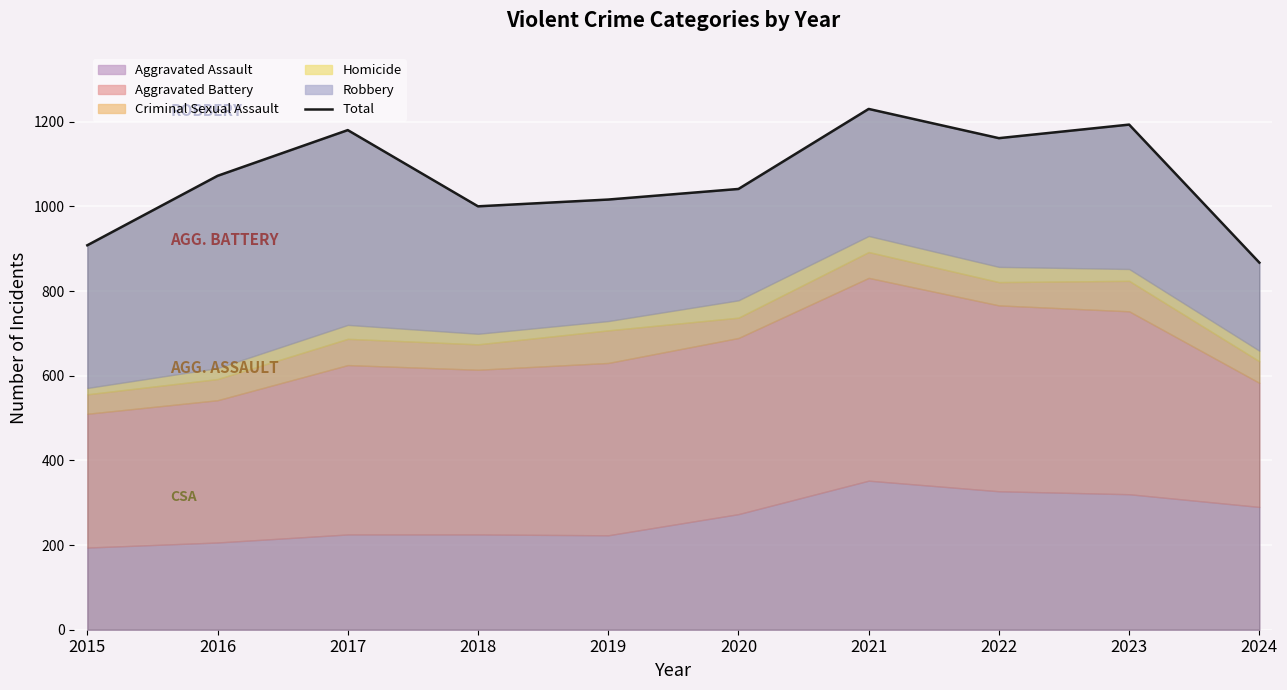

What is the ratio of the value at 2017 to the value at 2021?

1.0